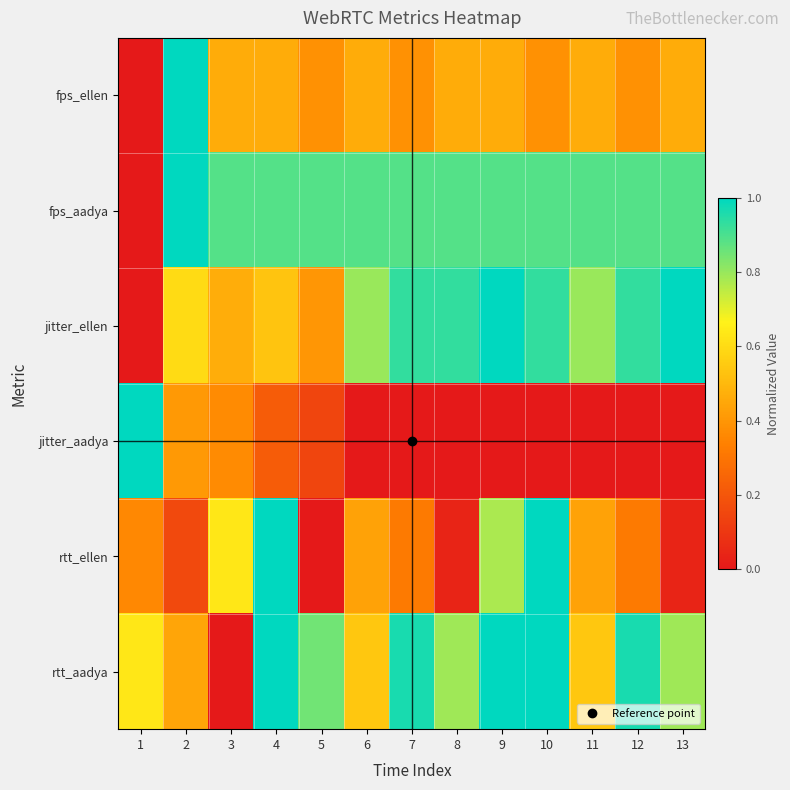

Count the number of data series in this chart.

6